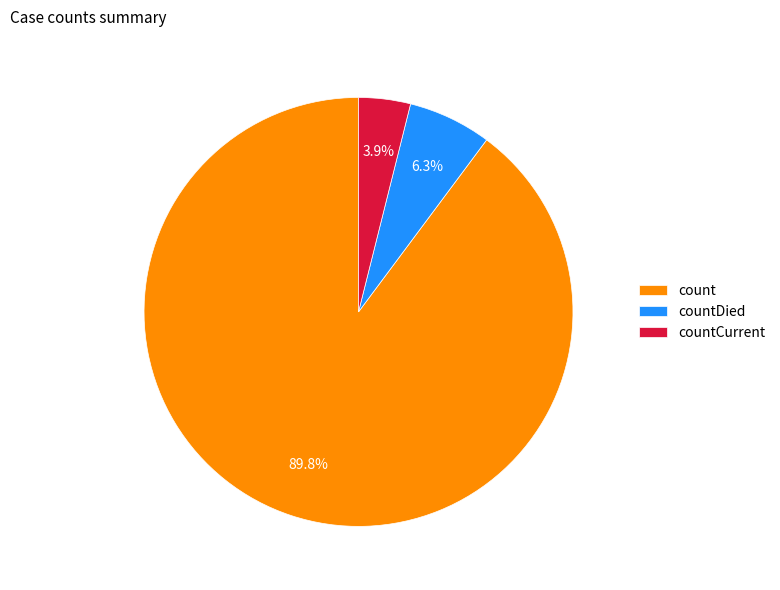

Which slice represents more than half of the pie?

count